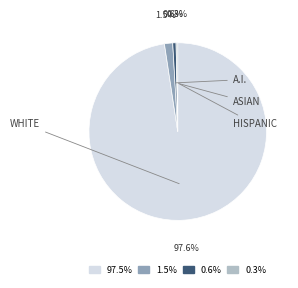

To the nearest percent, what is the average slice percentage?

25%